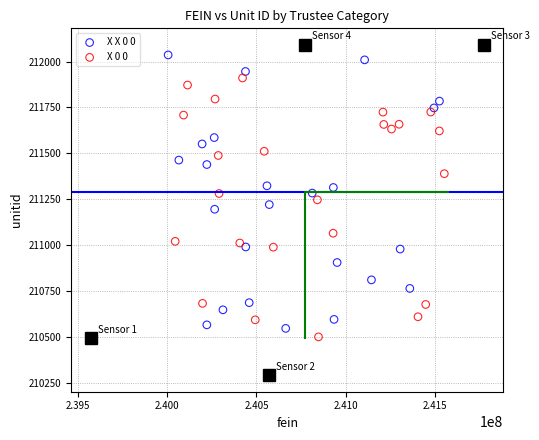

What are all the series names shown in the legend?

X X 0 0, X 0 0